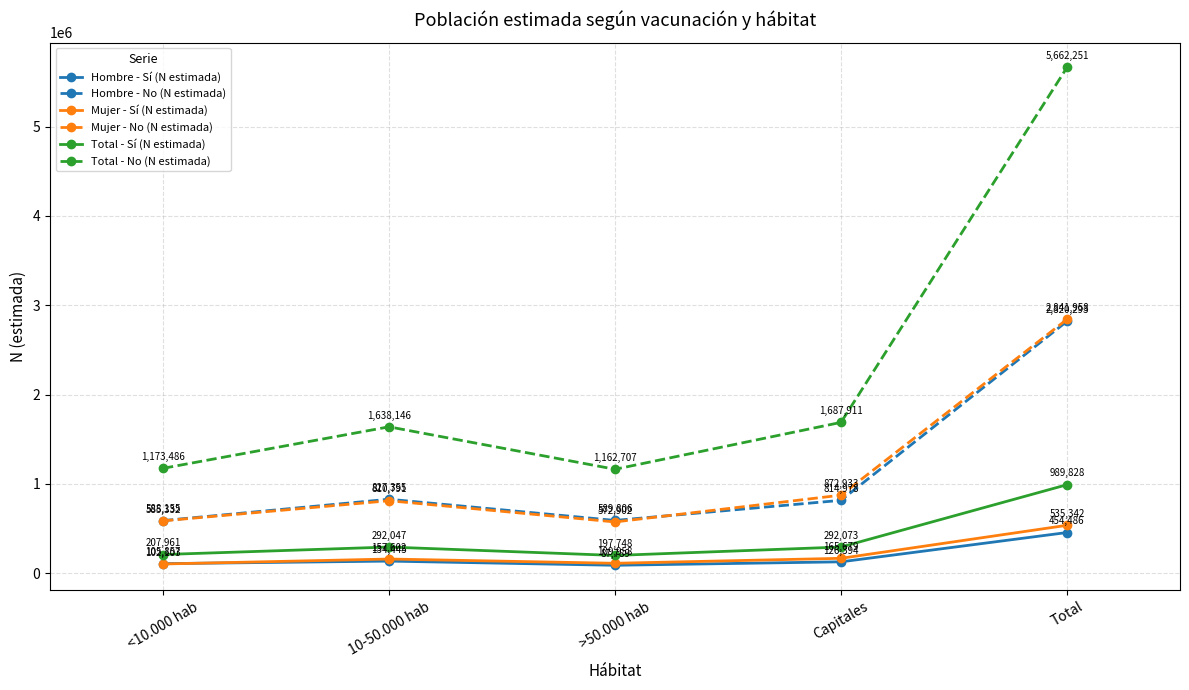

The Hombre - No (N estimada) series shows 827355 at 10-50.000 hab. True or false?

True